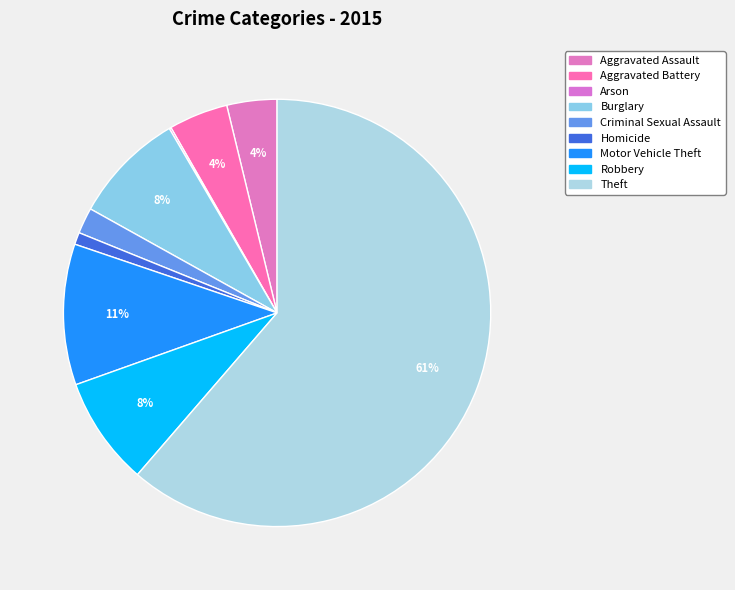

To the nearest percent, what is the combined percentage of Aggravated Assault and Aggravated Battery?

8%